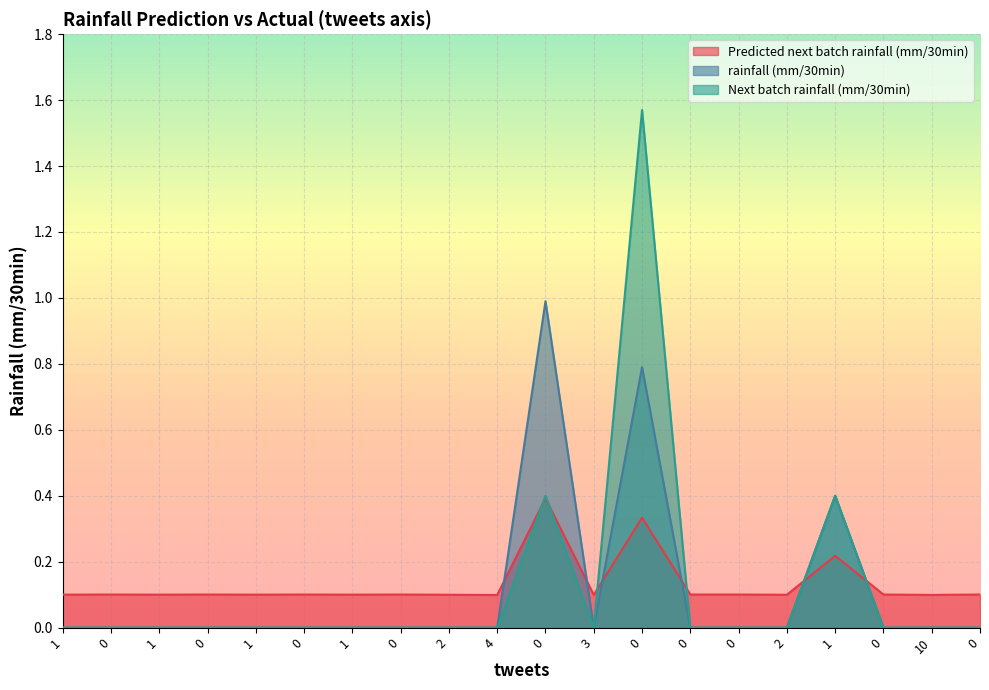

What is the sum of all rainfall (mm/30min) values?

2.2